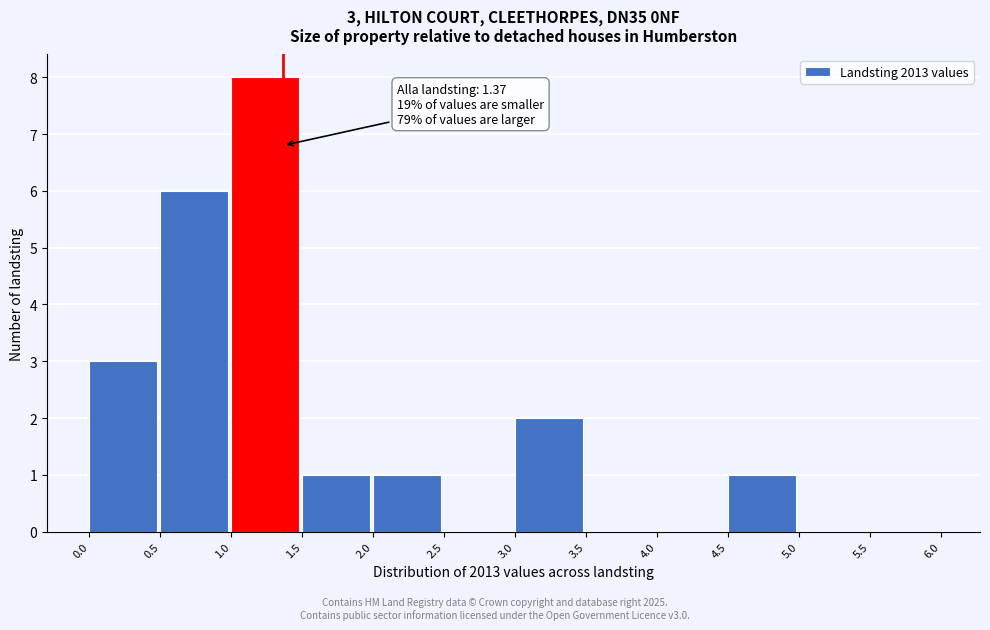

Which range on the x-axis has the tallest bar?

1.0 to 1.5